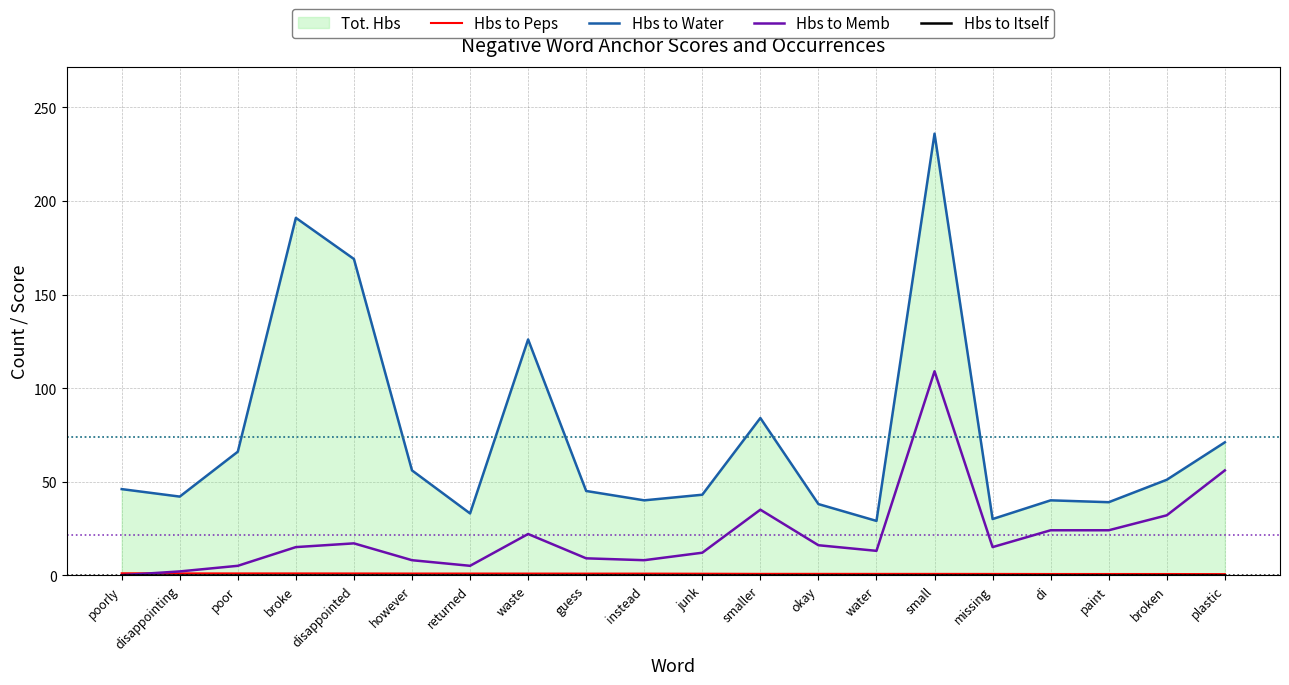

How many data points in Hbs to Memb are less than 15?

9